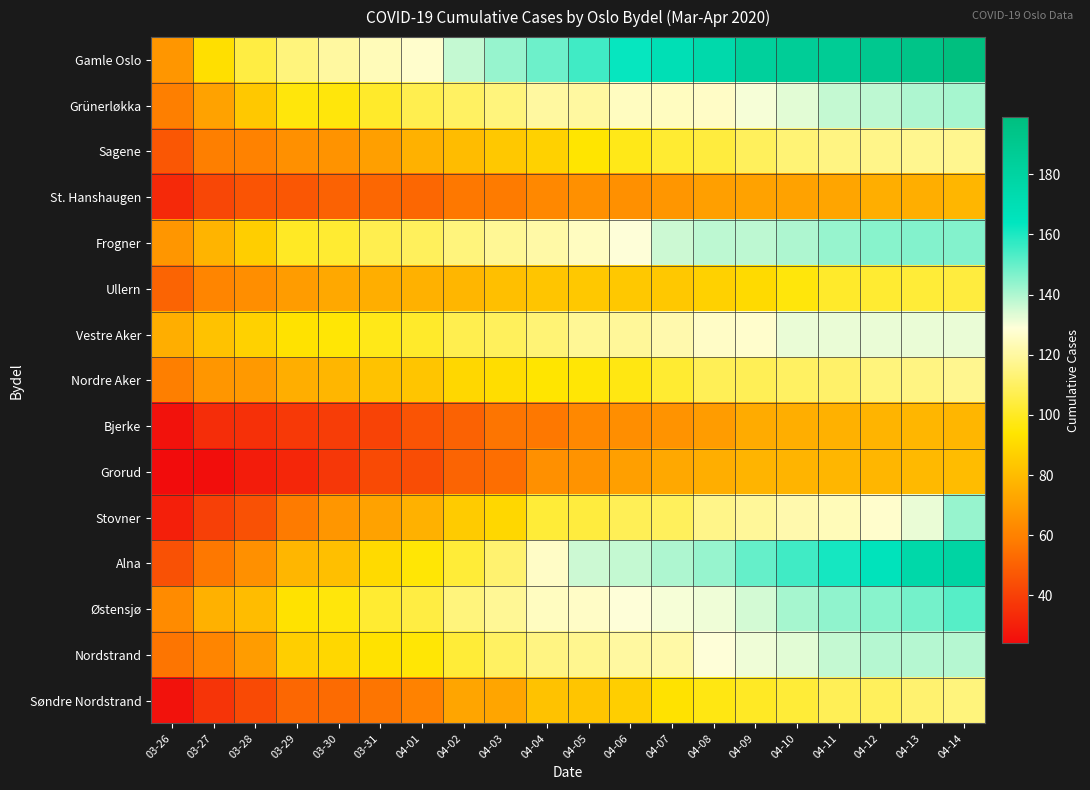

Count the number of categories in the chart.

20